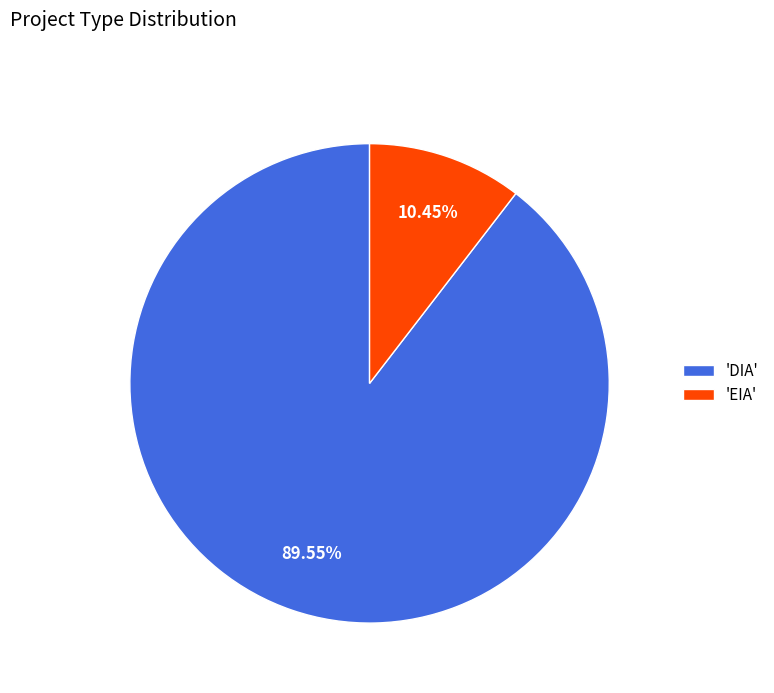

Which category accounts for the majority?

'DIA'